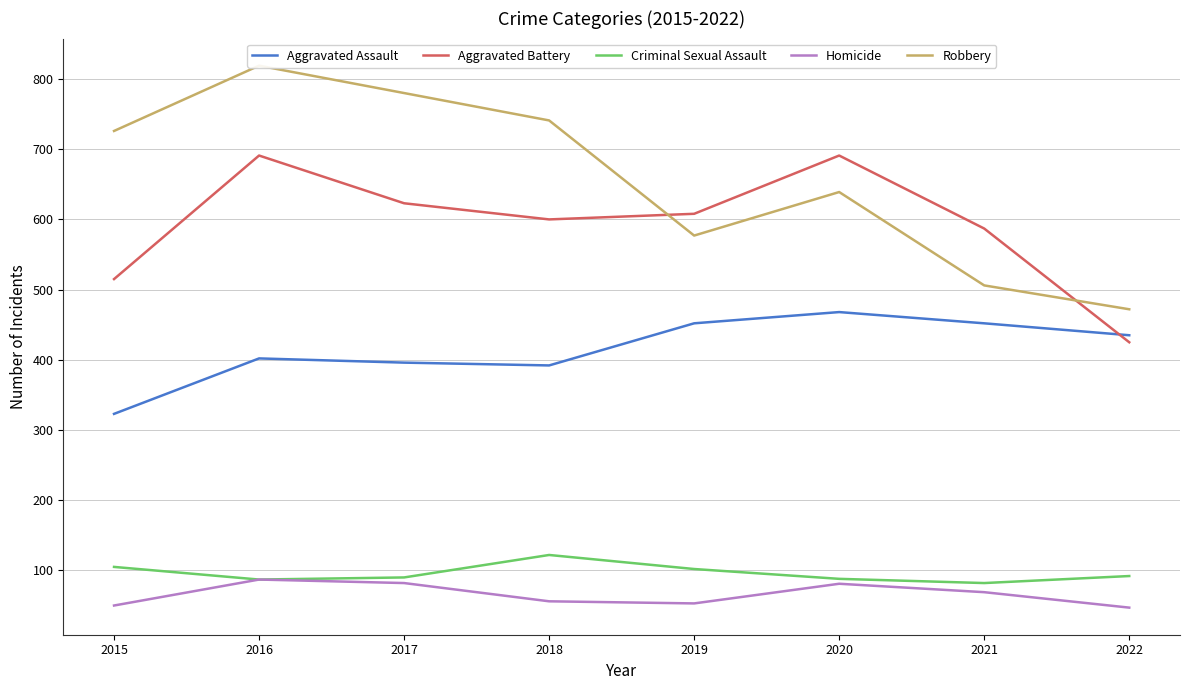

What are all the series names shown in the legend?

Aggravated Assault, Aggravated Battery, Criminal Sexual Assault, Homicide, Robbery